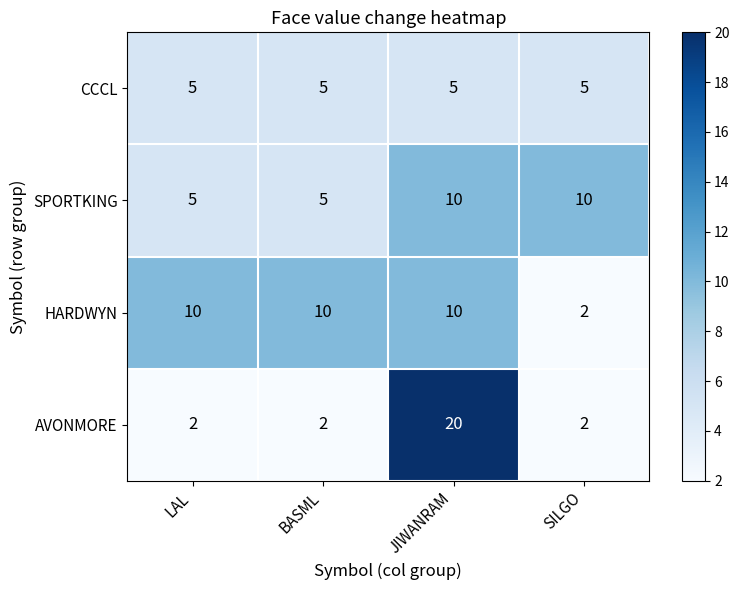

What is the sum of the CCCL values at LAL and BASML?

10